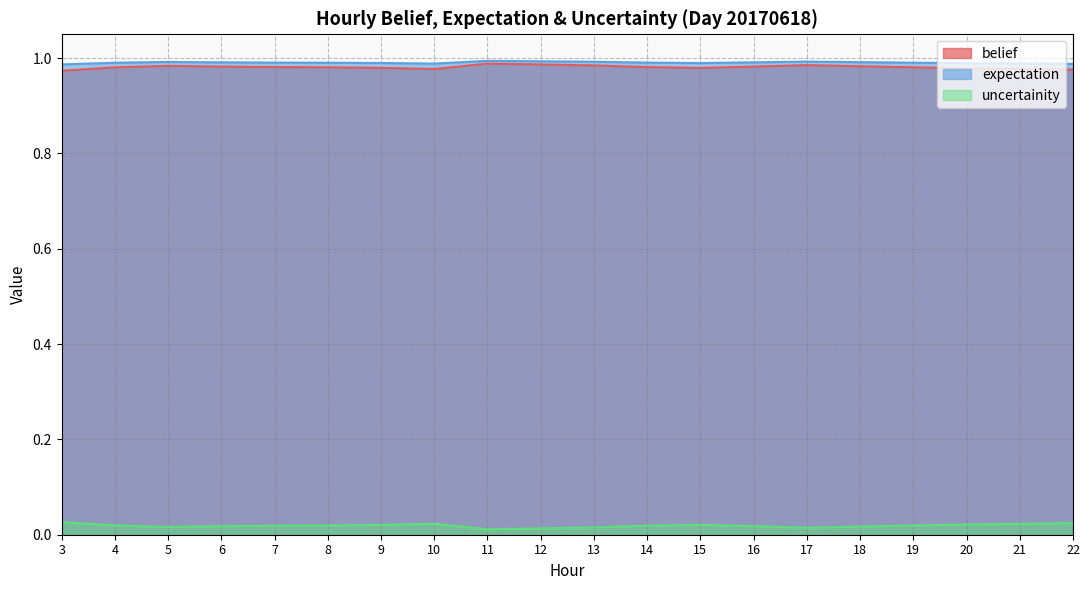

Is it true that expectation equals 1.0 at 22?

True